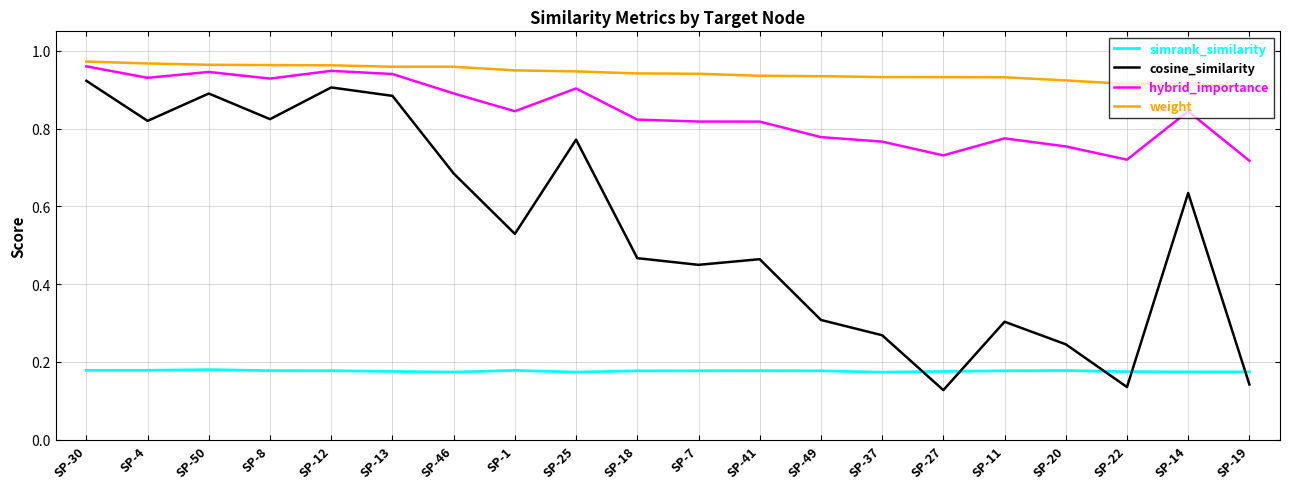

Where is the first local maximum for hybrid_importance?

SP-50